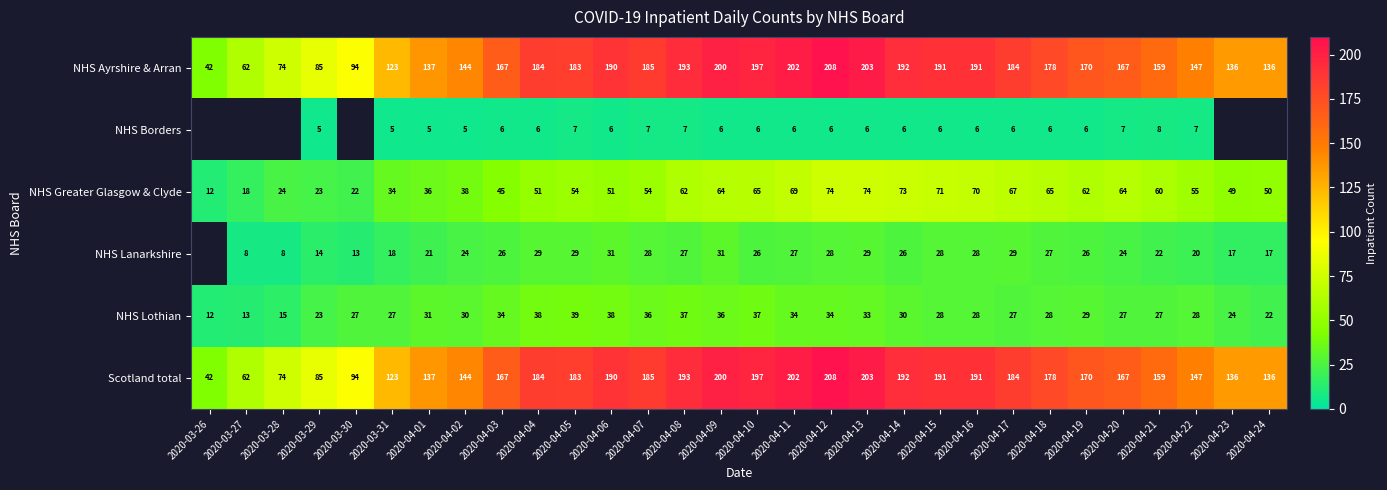

What is the minimum value for NHS Lothian?

12